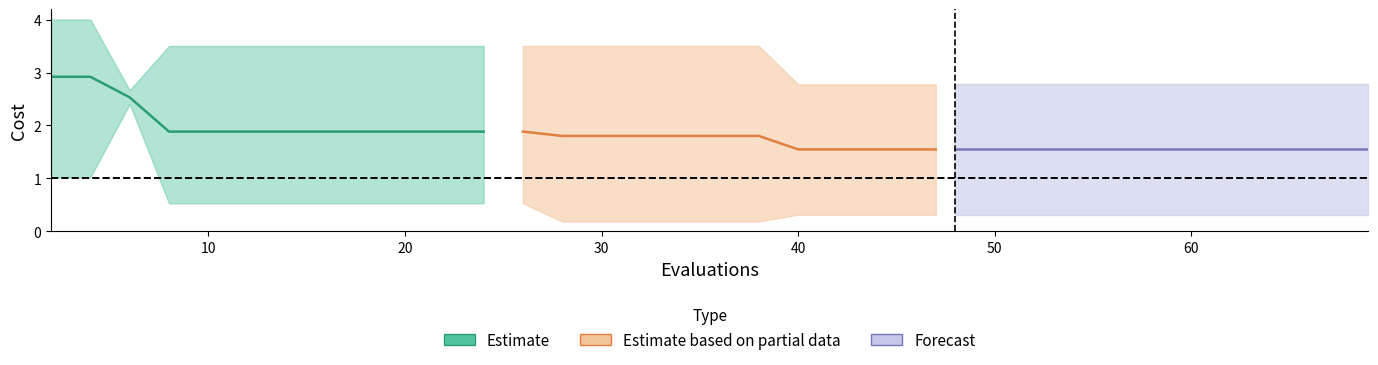

What is the difference between the maximum and second lowest values in the best series?

2.2